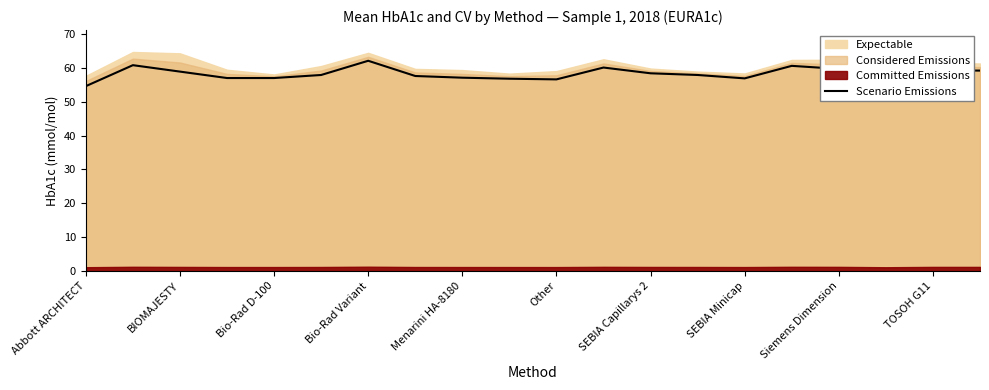

What is the maximum value shown in the chart?

62.1